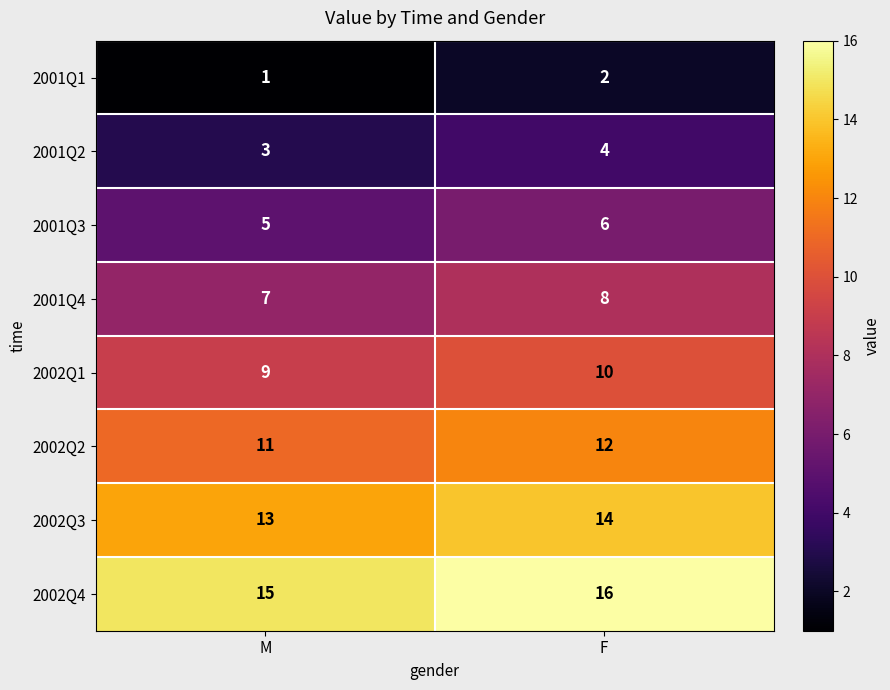

Read the 2002Q1 value at M.

9